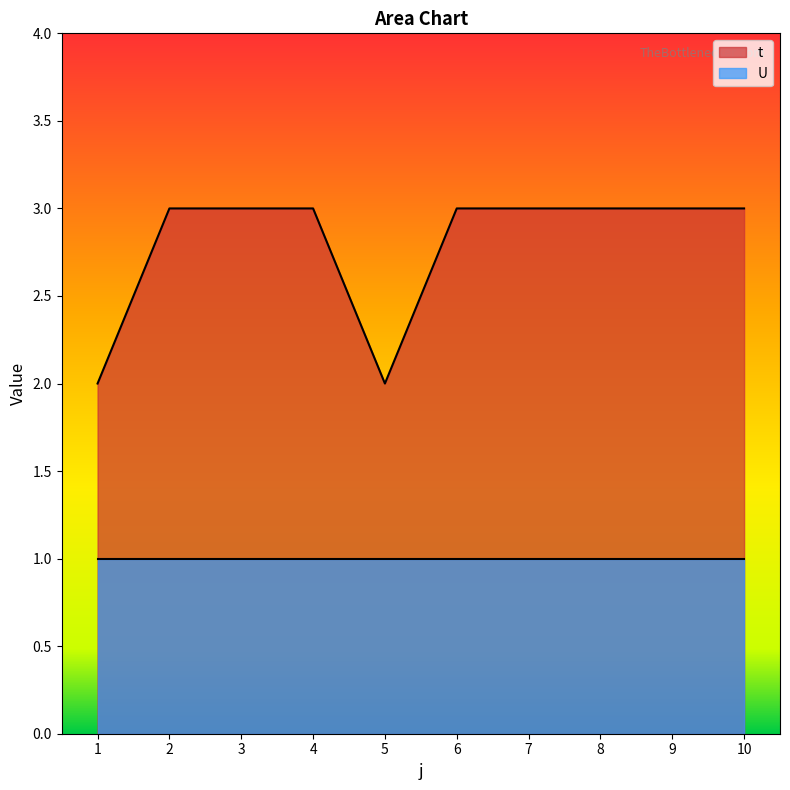

Rank the categories by value from lowest to highest.

1, 5, 2, 3, 4, 6, 7, 8, 9, 10